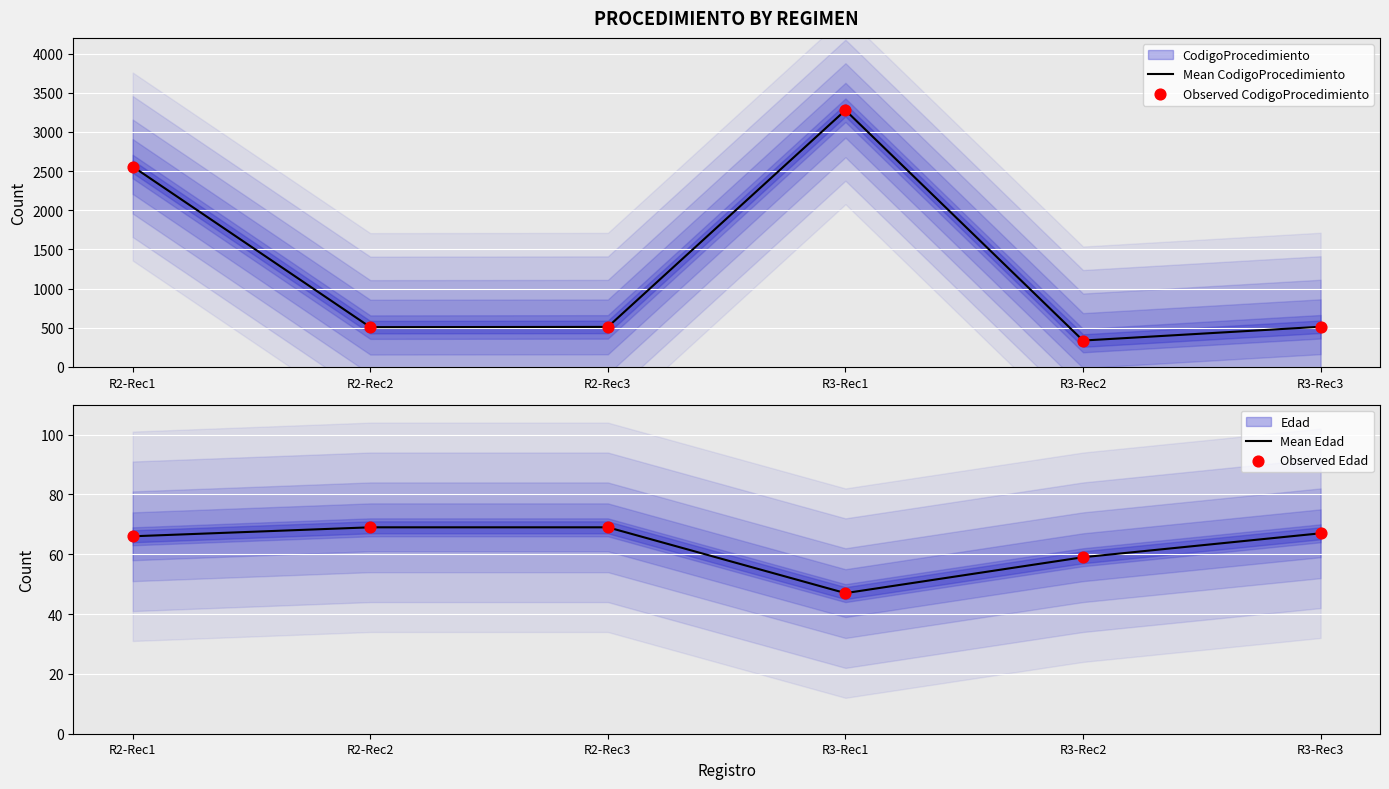

Which series has the largest Y range (max minus min)?

Mean CodigoProcedimiento